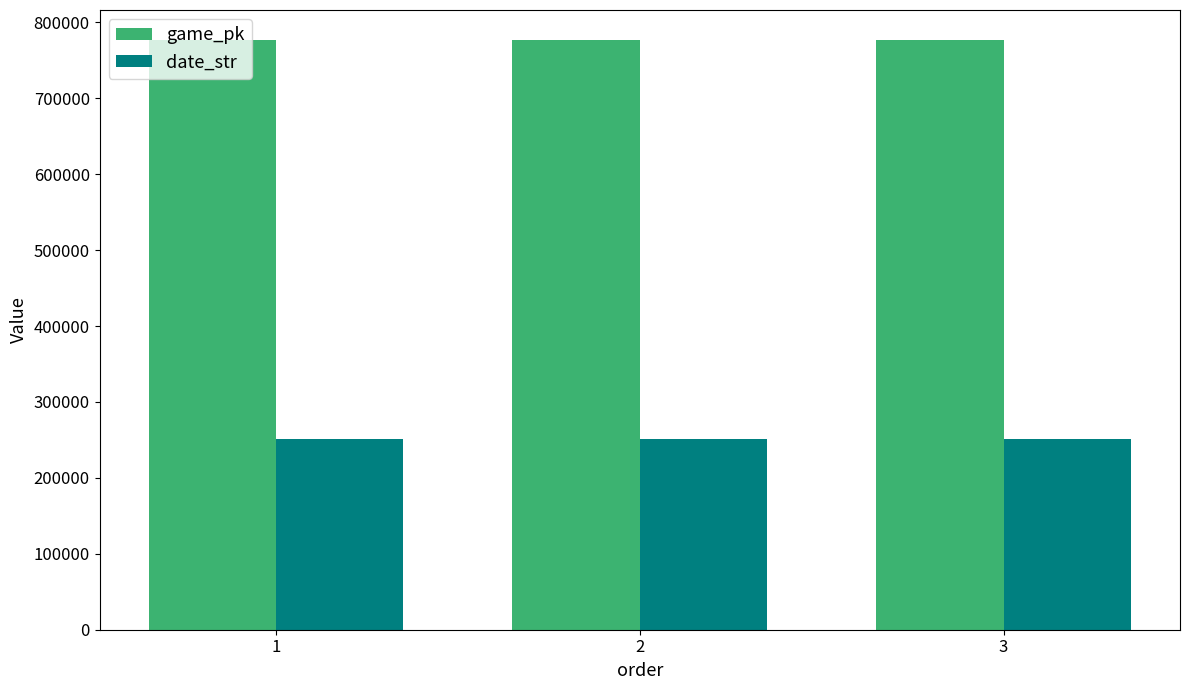

What is the average value of the date_str series?

250681